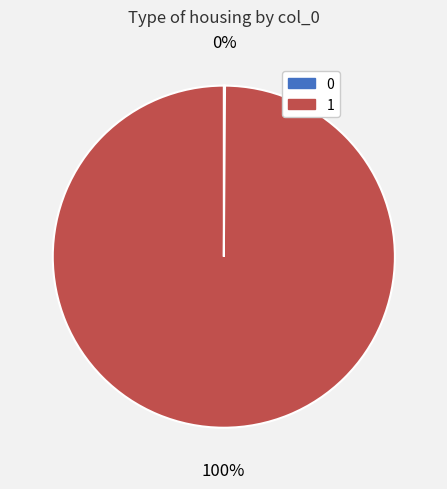

Does any single category account for the majority?

Yes